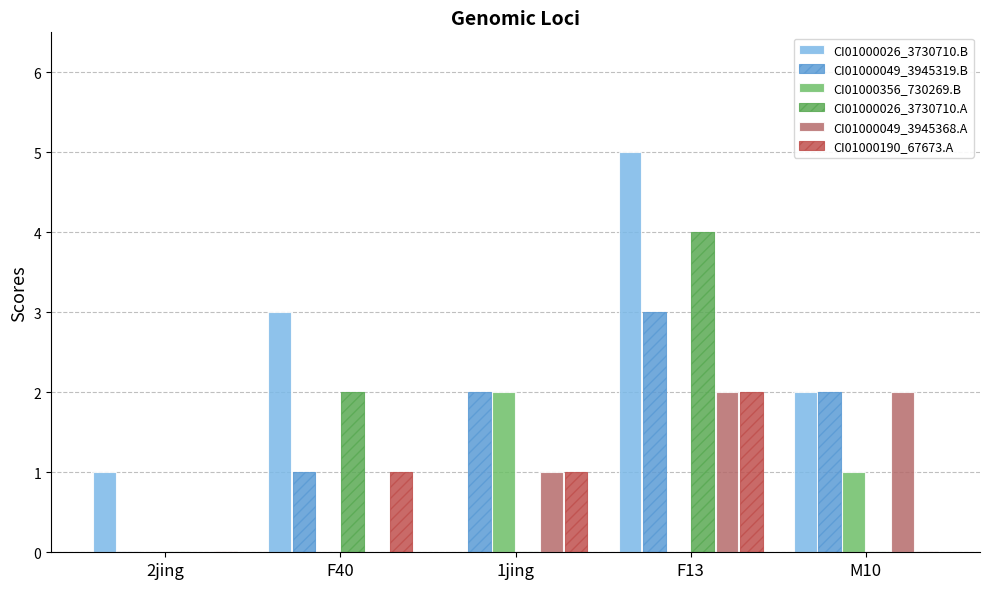

Are the bars horizontal?

No